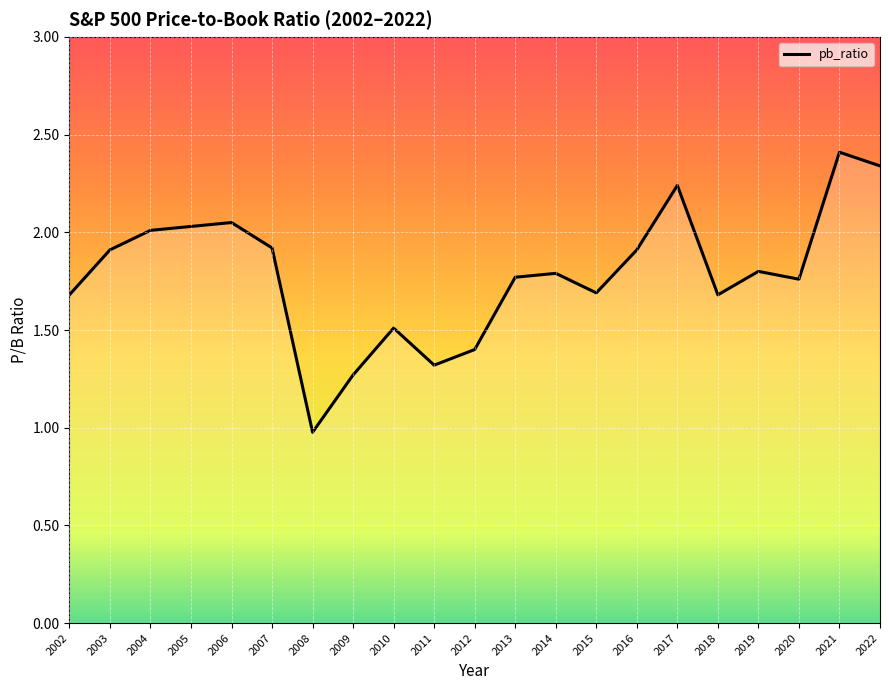

At which category does the chart reach its minimum across all series?

2008